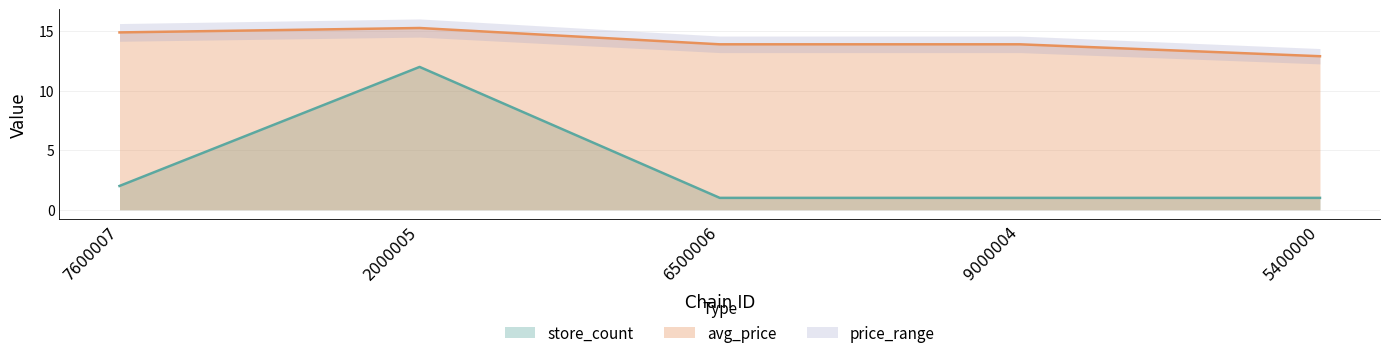

Is it true that avg_price equals 21.3 at 9000004?

False